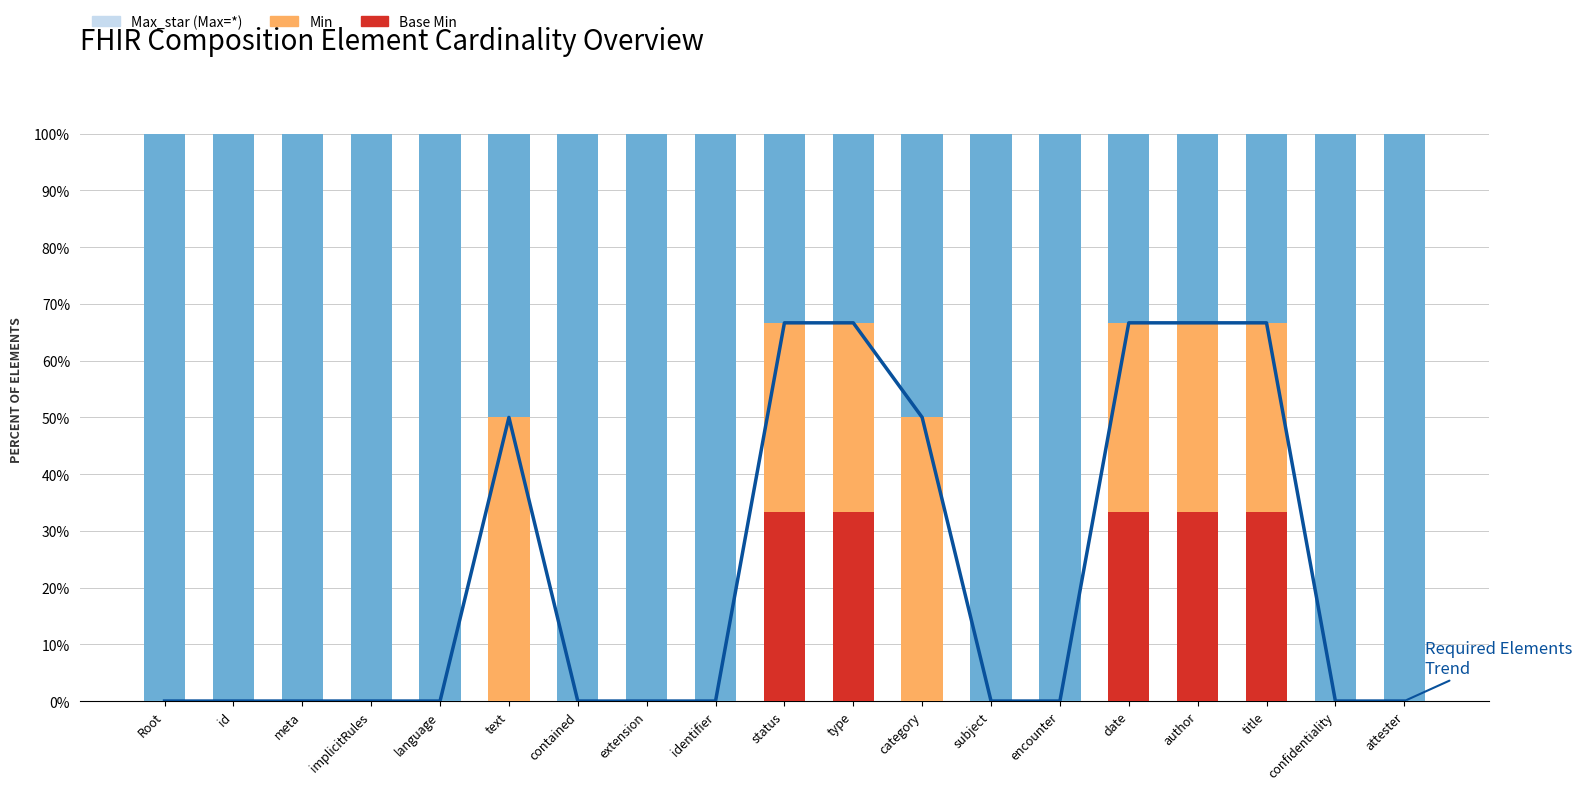

The Max_star series shows 100.0 at Root. True or false?

True